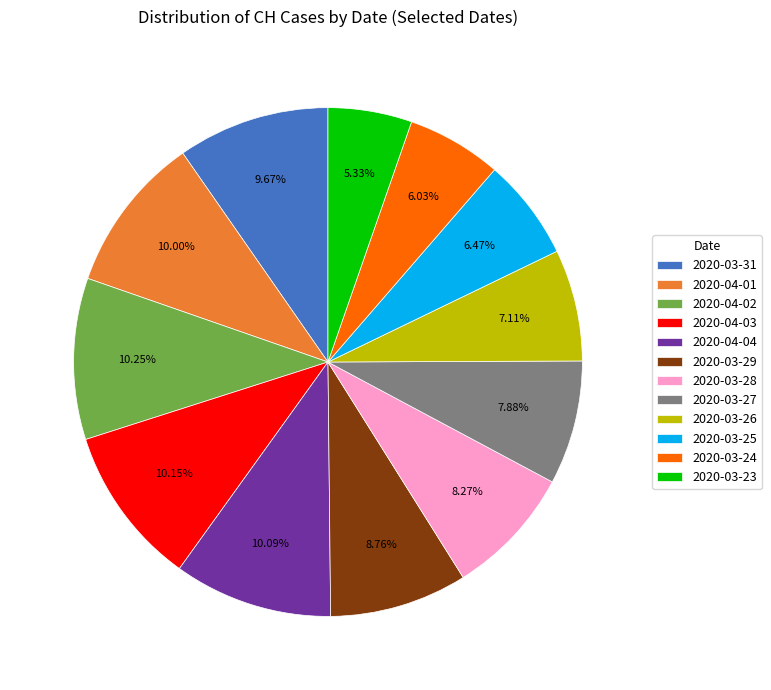

Which category has the smallest portion of the pie?

2020-03-23